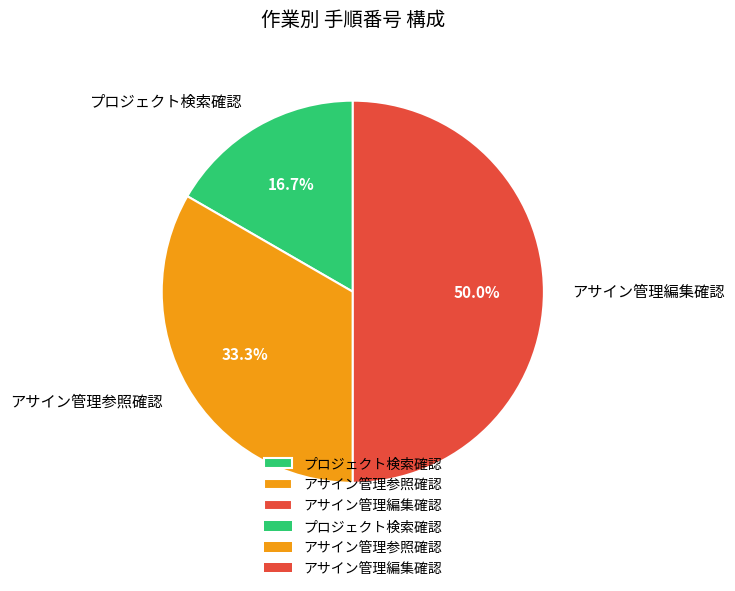

To the nearest percent, what is the combined percentage of アサイン管理参照確認 and アサイン管理編集確認?

83%